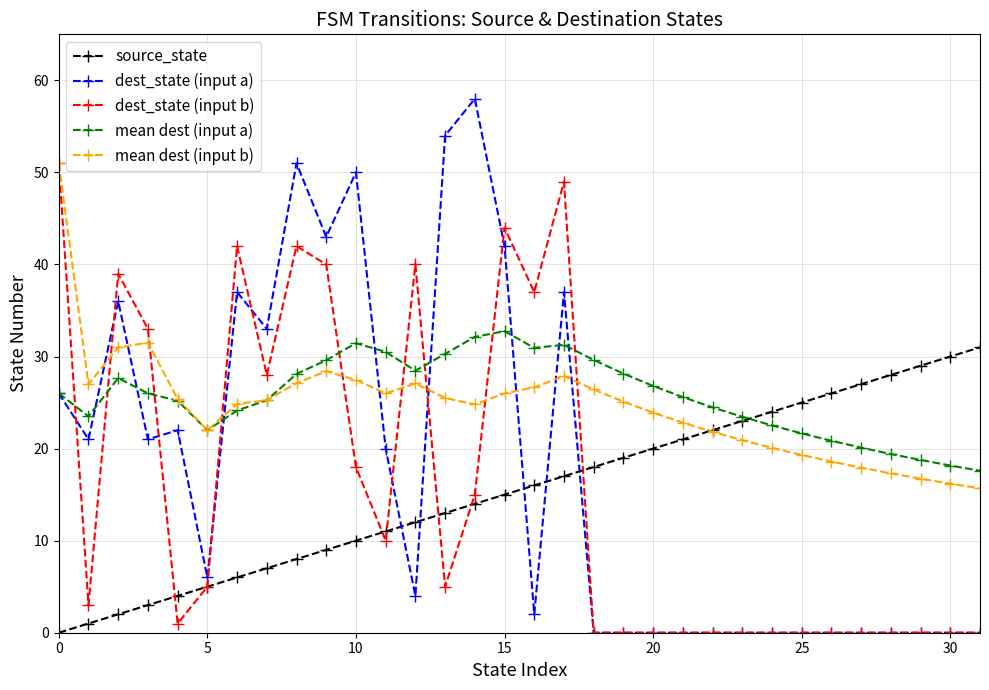

What is the sum of all mean dest (input a) values?

822.5